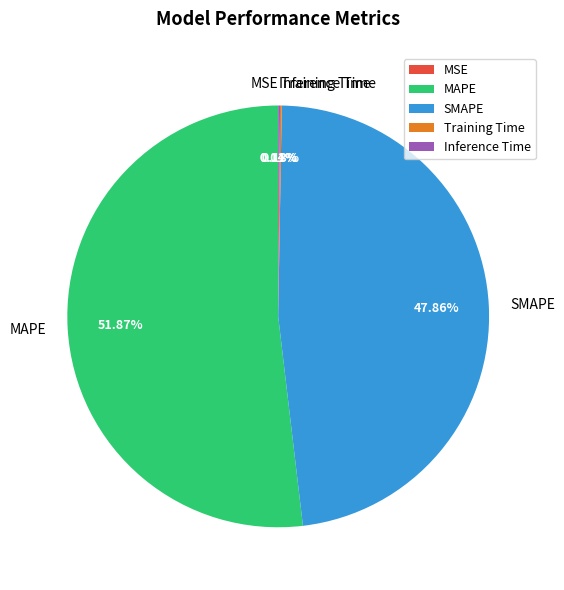

Which slice represents more than half of the pie?

MAPE